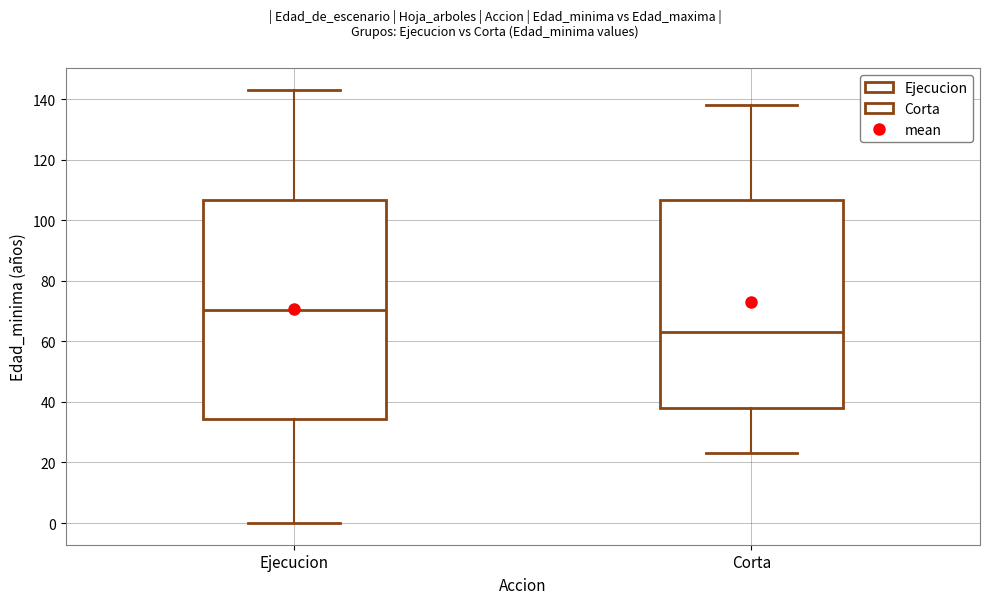

Which box's median line is the highest?

Ejecucion